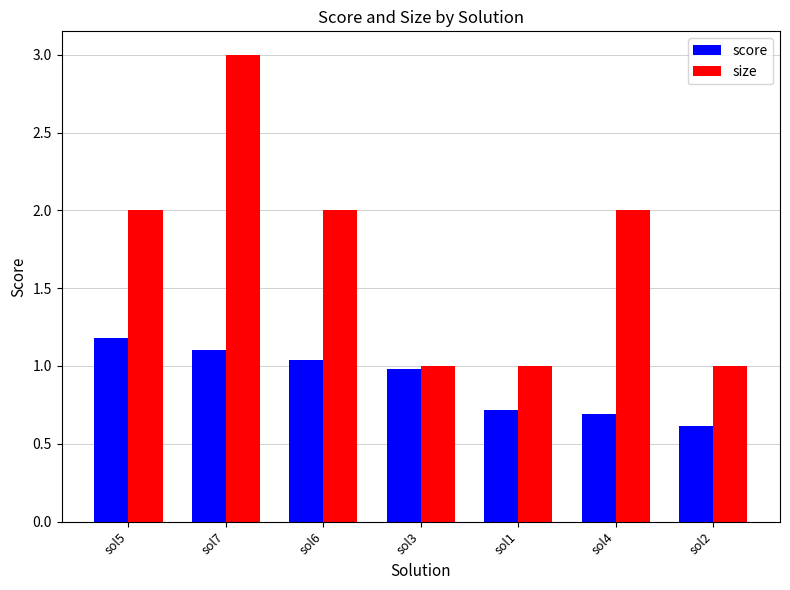

What is the sum of all size values?

12.0